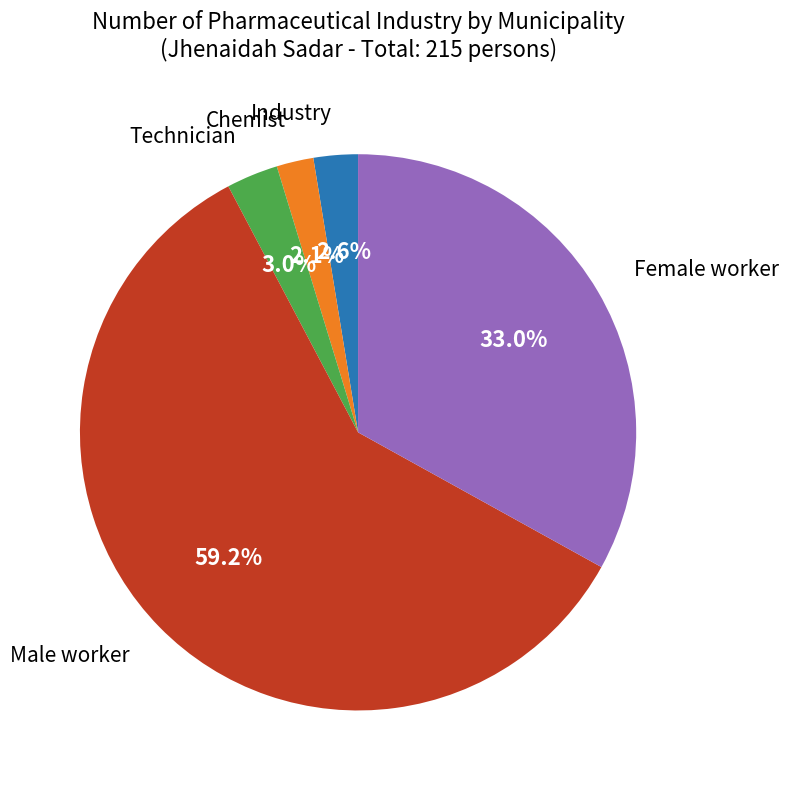

Is there any slice that represents more than half of the pie?

Yes